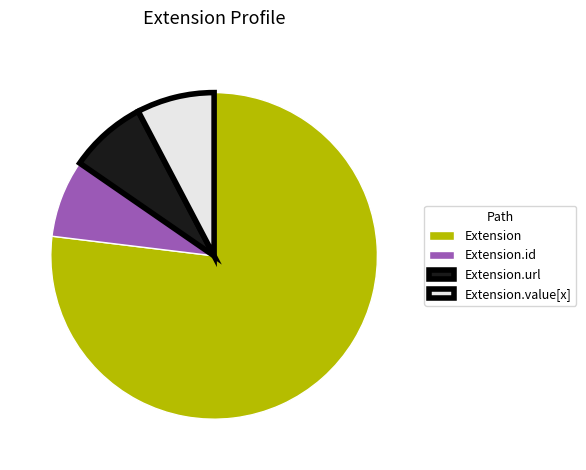

Which category has the biggest portion of the pie?

Extension